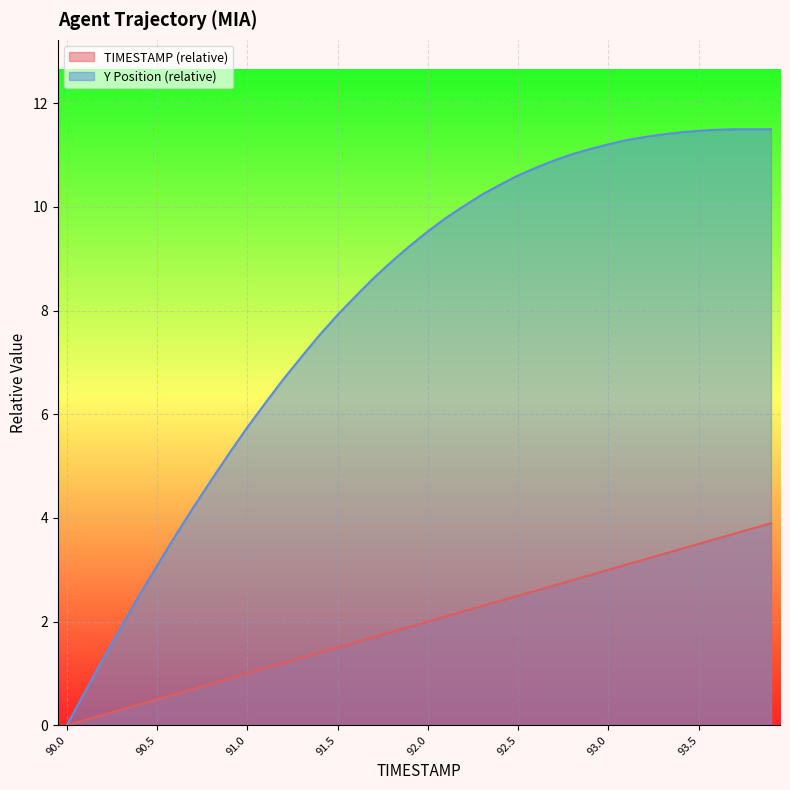

How many lines are shown in the chart?

2